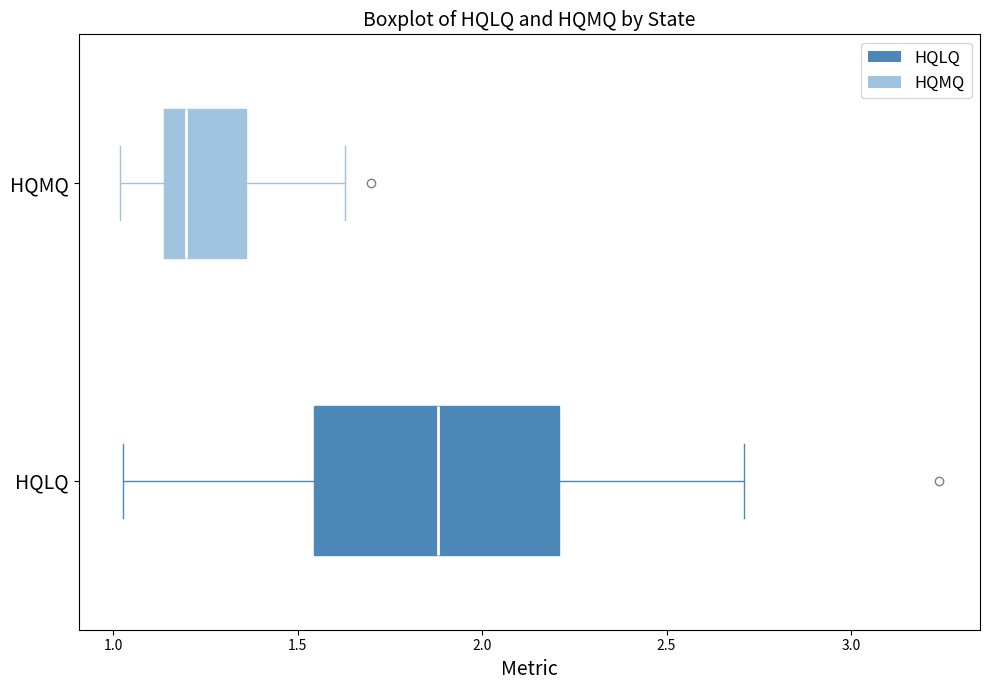

Comparing the boxes themselves (not the whiskers), which one is the widest?

HQLQ